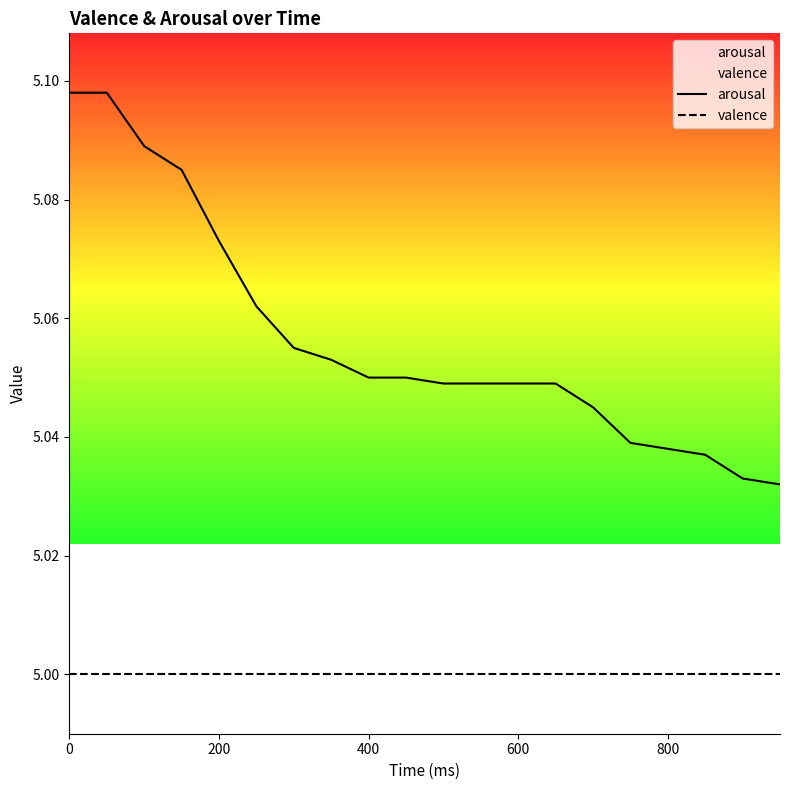

Rank the series at 0 from lowest to highest value.

valence, arousal